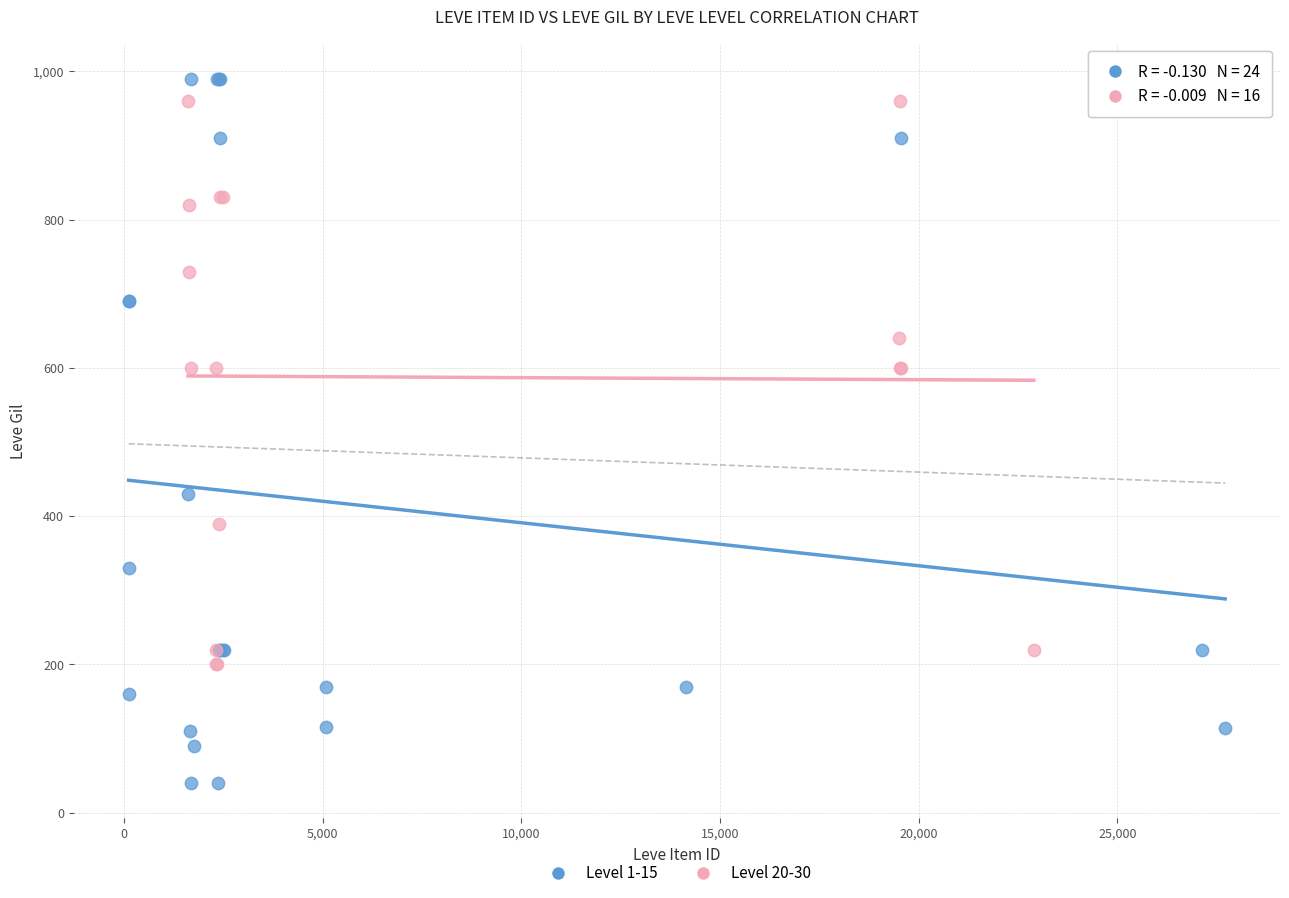

Which series contains the lowest Y value?

Level 1-15